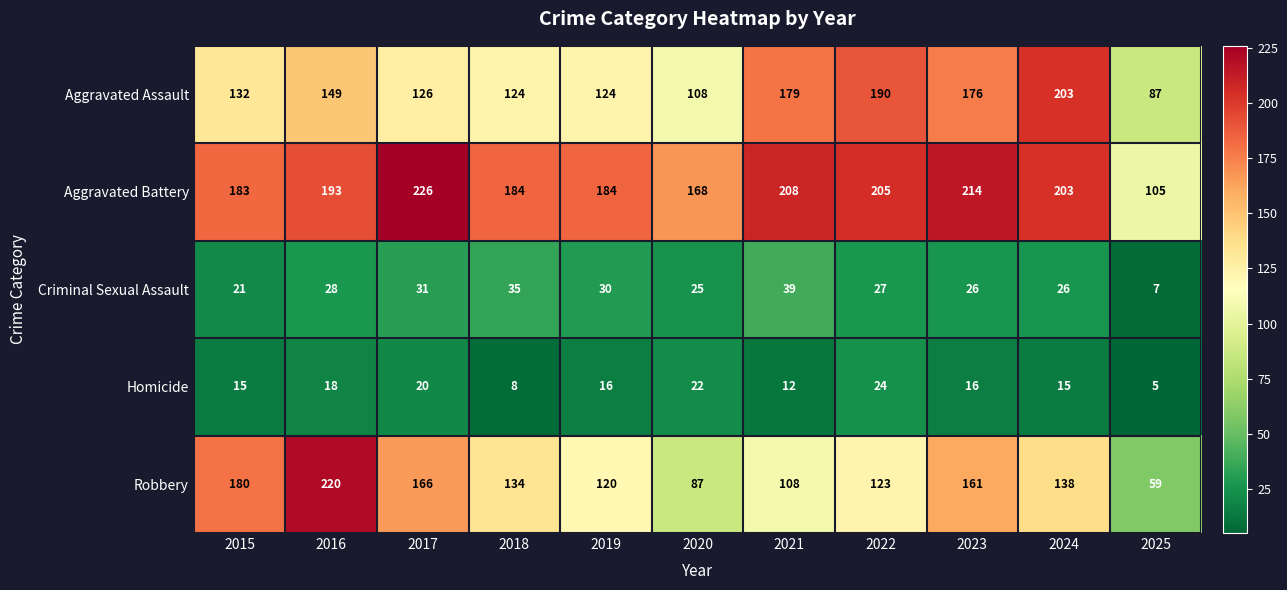

The value of Aggravated Battery at 2021 is 208. True or false?

True